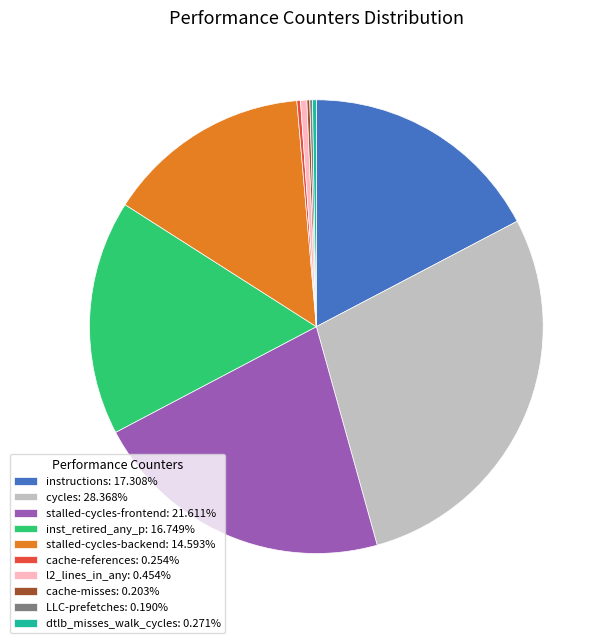

Do l2_lines_in_any: 0.454% and stalled-cycles-backend: 14.593% together represent more than half of the pie?

No